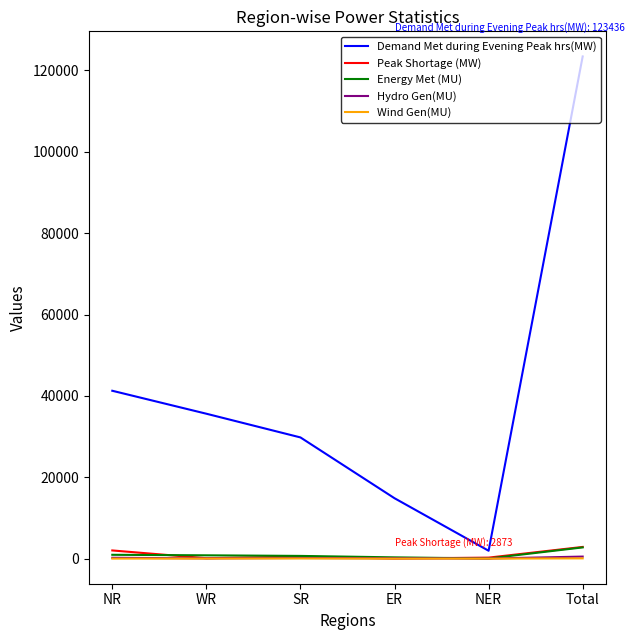

Which series has the largest range (max minus min)?

Demand Met during Evening Peak hrs(MW)